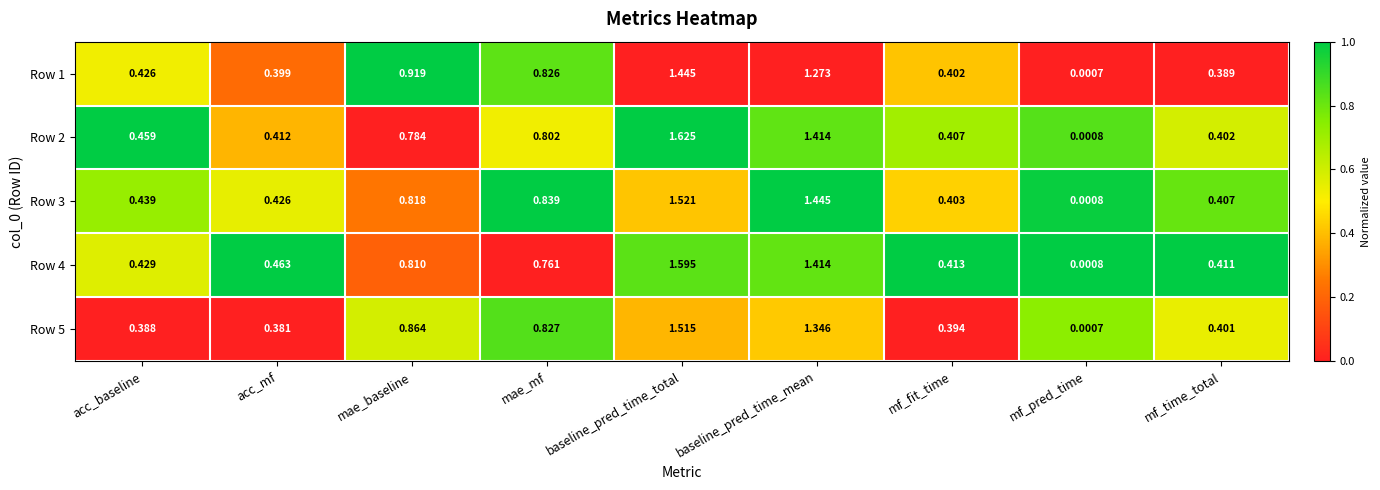

List the series in order of their peak value, highest first.

Row 2, Row 4, Row 3, Row 5, Row 1